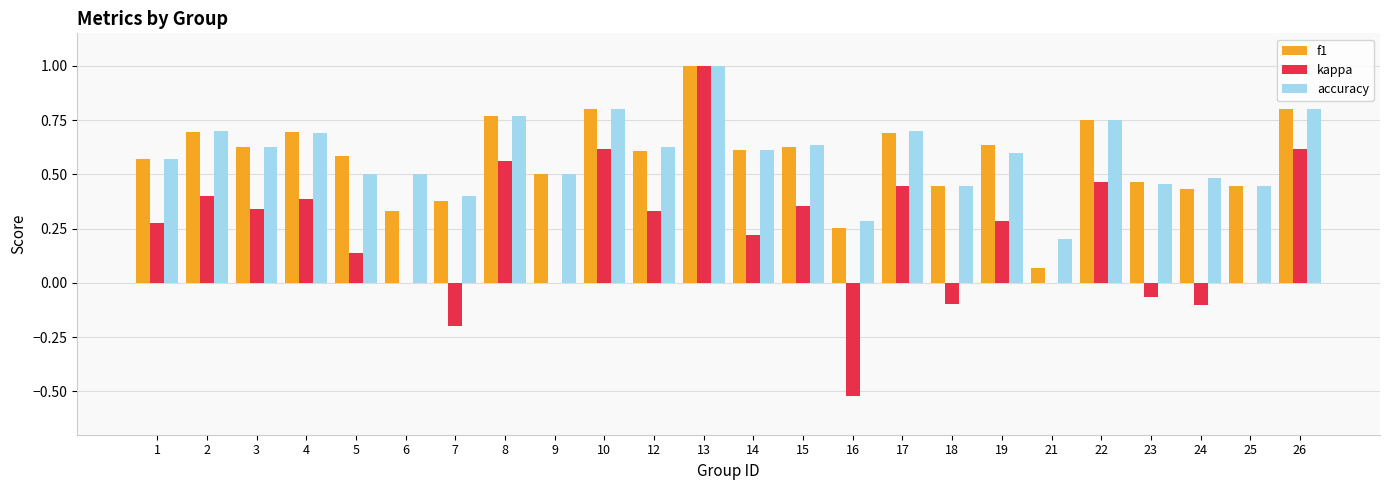

What is the sum of all kappa values?

5.5